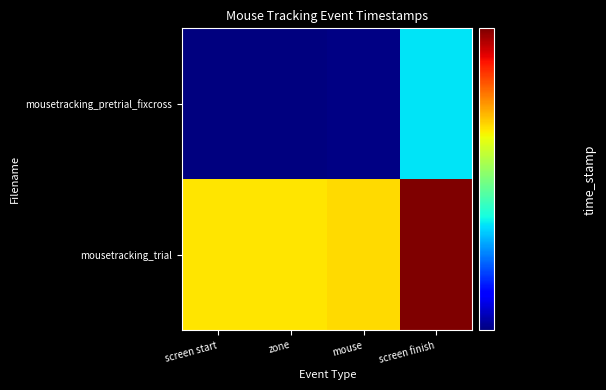

Rank the series by their maximum value, from lowest to highest.

mousetracking_pretrial_fixcross, mousetracking_trial